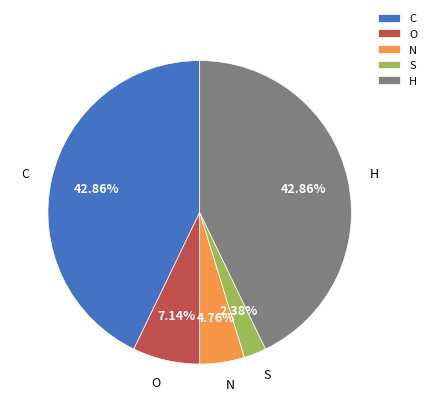

Do C and N together represent more than half of the pie?

No